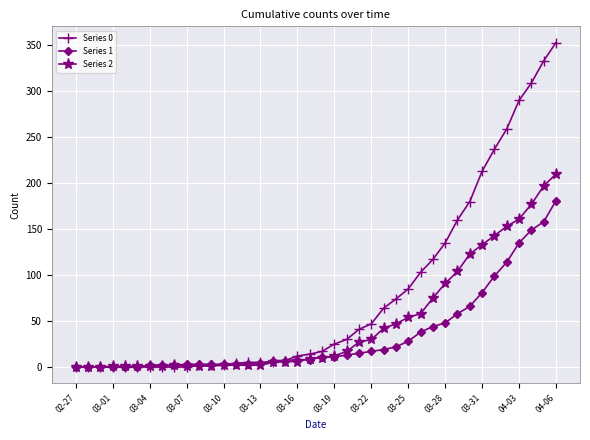

List the series in order of their peak value, highest first.

Series 0, Series 2, Series 1